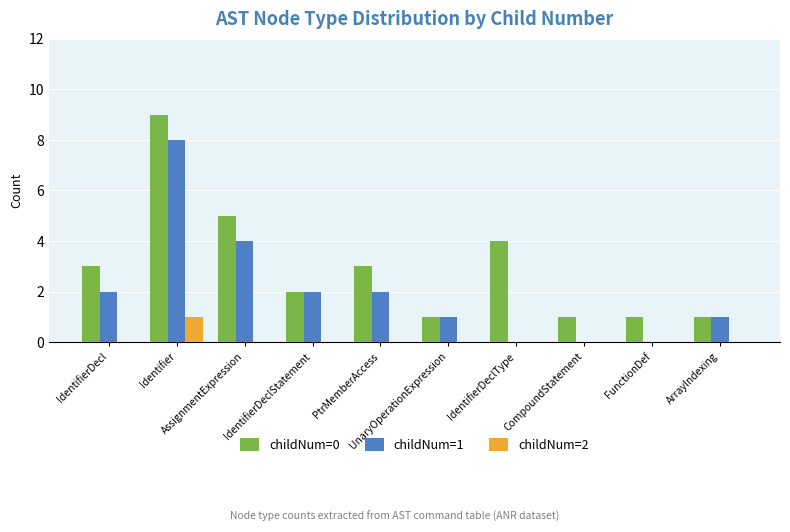

Which series has the largest total across all categories?

childNum=0